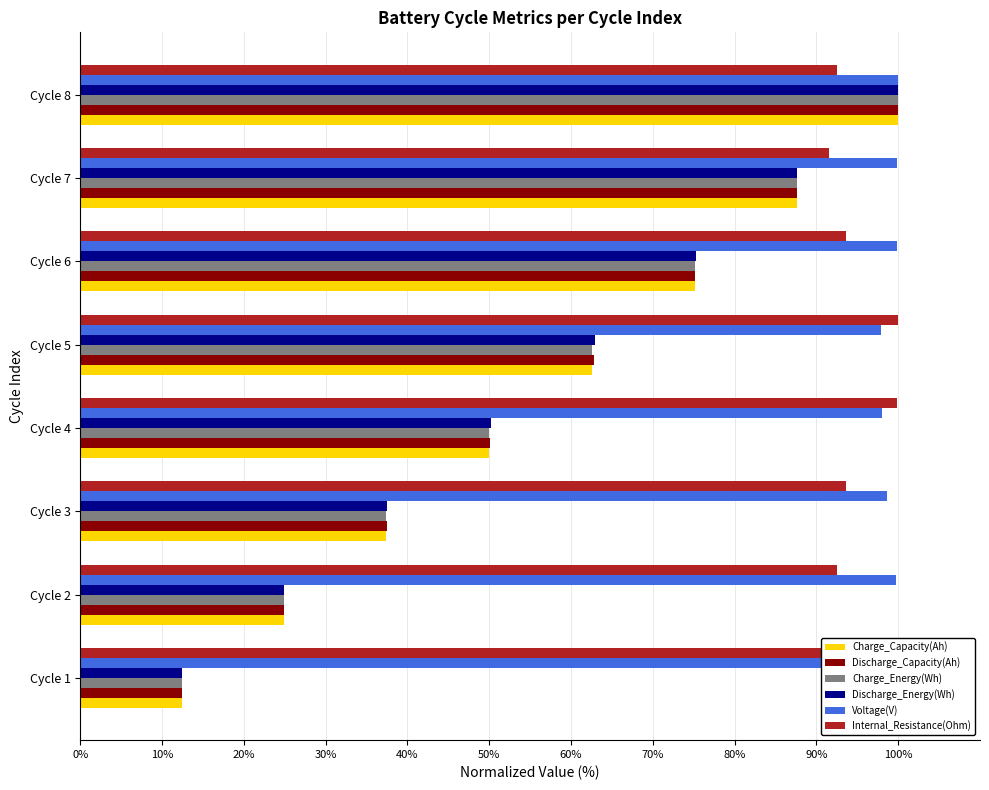

Between Cycle 2 and Cycle 7, which series saw the biggest shift?

Discharge_Energy(Wh)